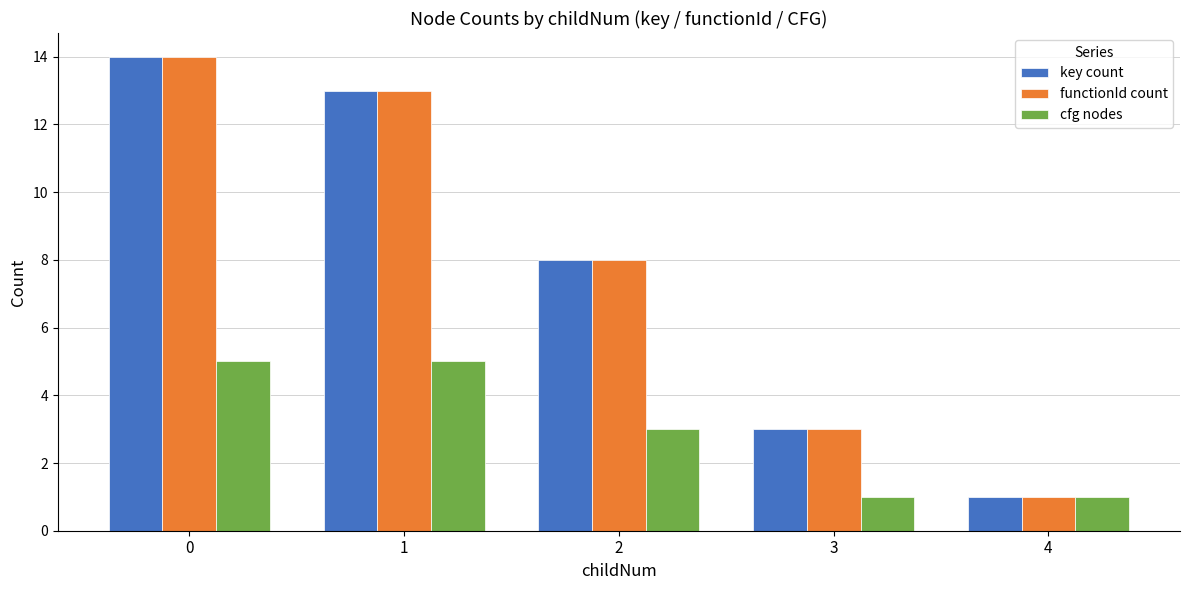

How many groups of bars are there?

5